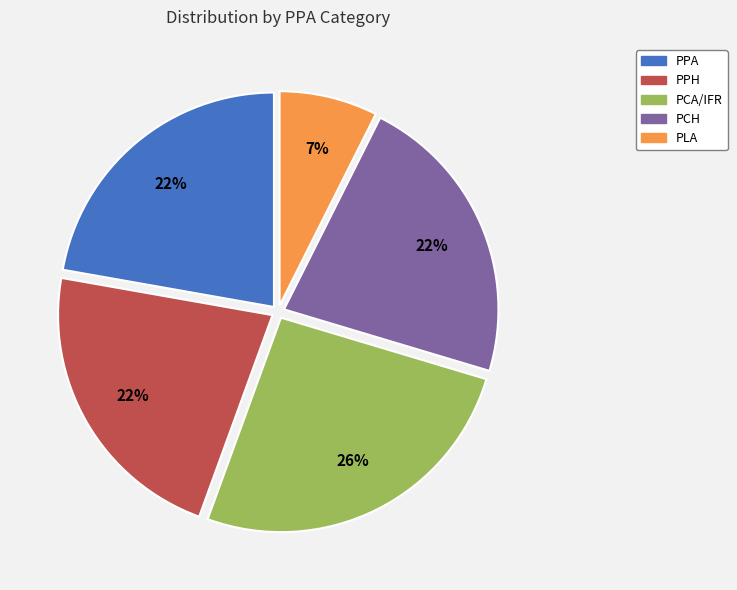

Is PPA the majority of the pie?

No